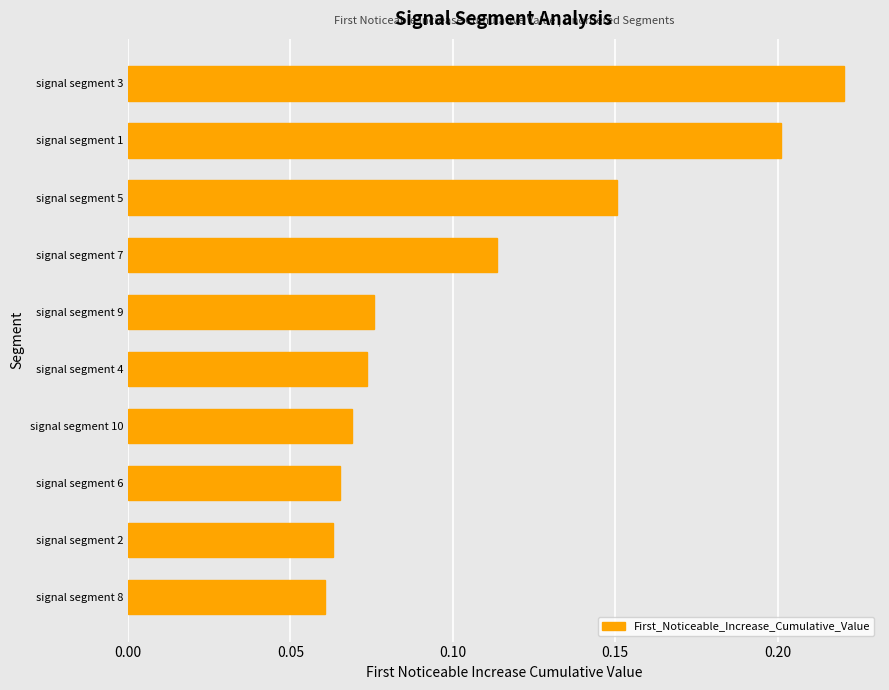

What is the sum of the values at signal segment 4 and signal segment 1?

0.3